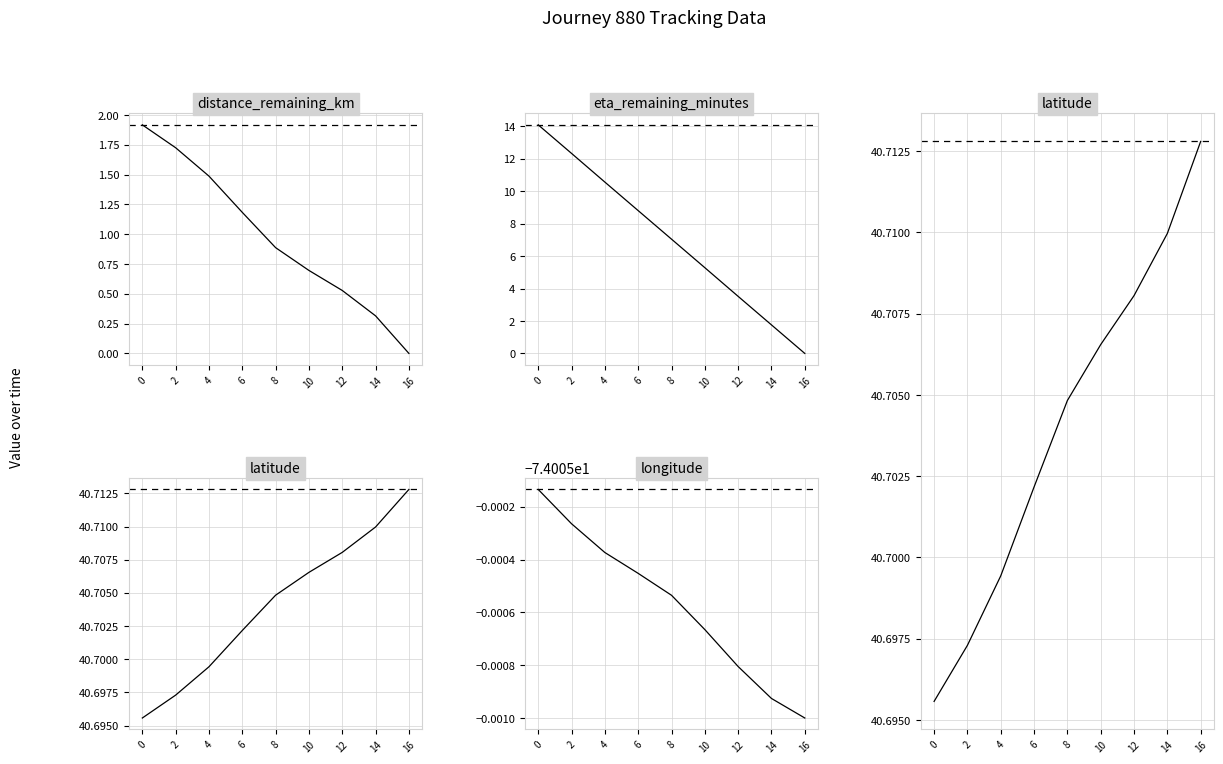

What is the difference between the highest and lowest values at 14?

114.7